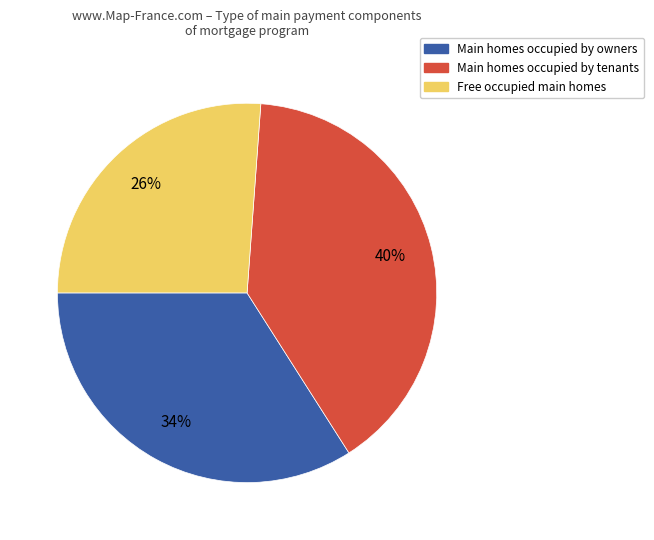

Combined, do Free occupied main homes and Main homes occupied by tenants account for over 50%?

Yes